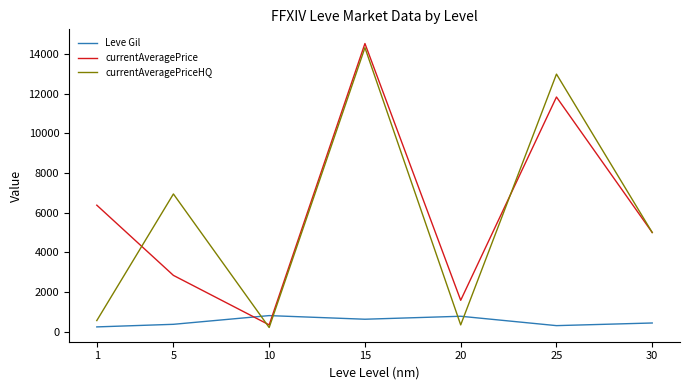

How many lines are shown in the chart?

3